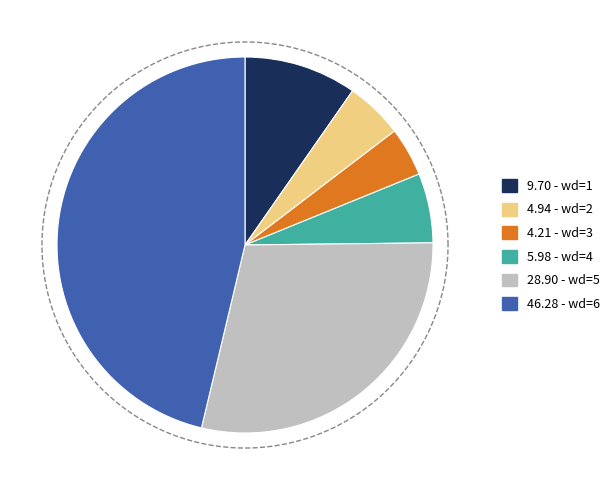

To the nearest percent, what is the combined percentage of 4 and 6?

52%